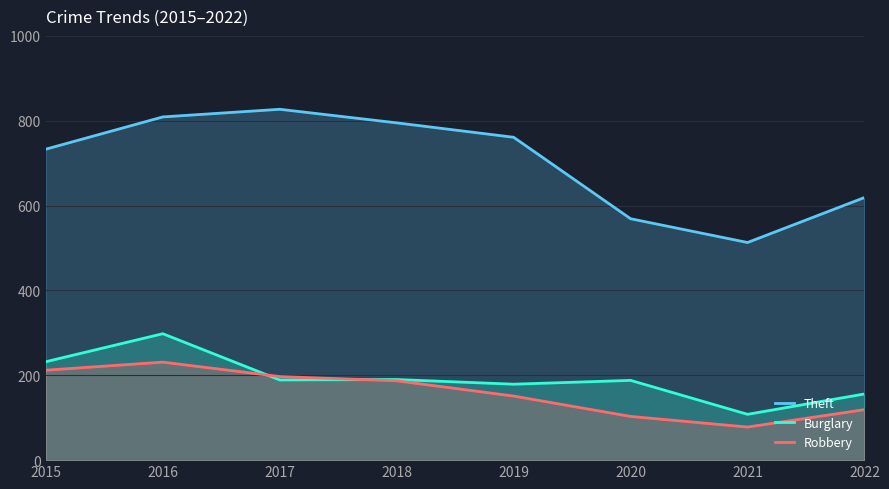

How many lines are shown in the chart?

3